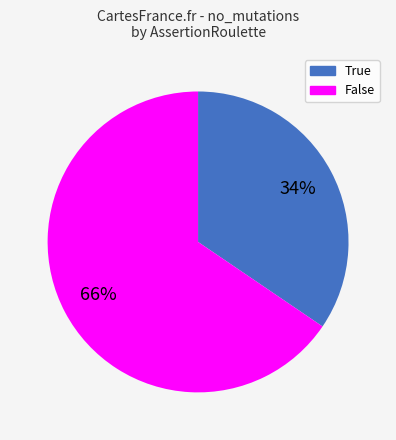

What is the largest slice in the pie chart?

False